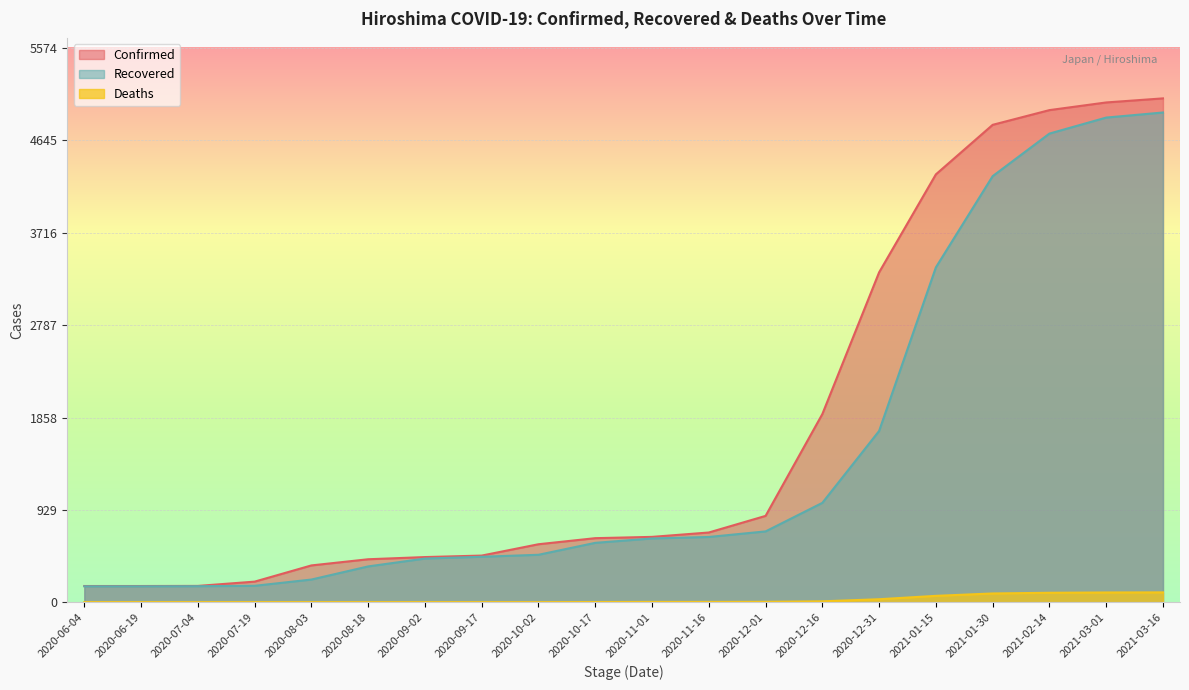

Is the value of Confirmed at 2020-06-19 greater than the value of Deaths at 2020-12-01?

Yes